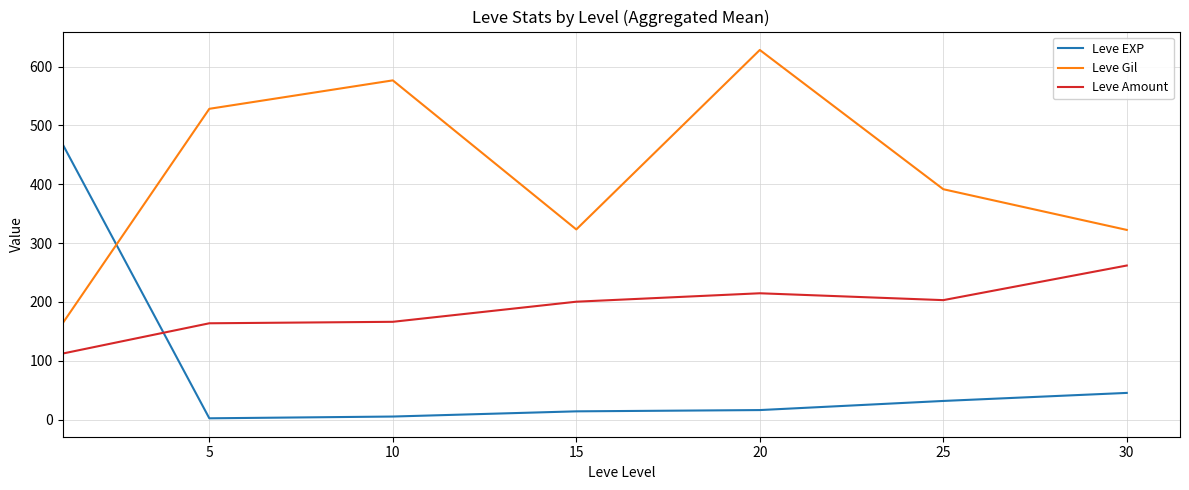

What is the lowest value of the Leve Amount series?

112.3